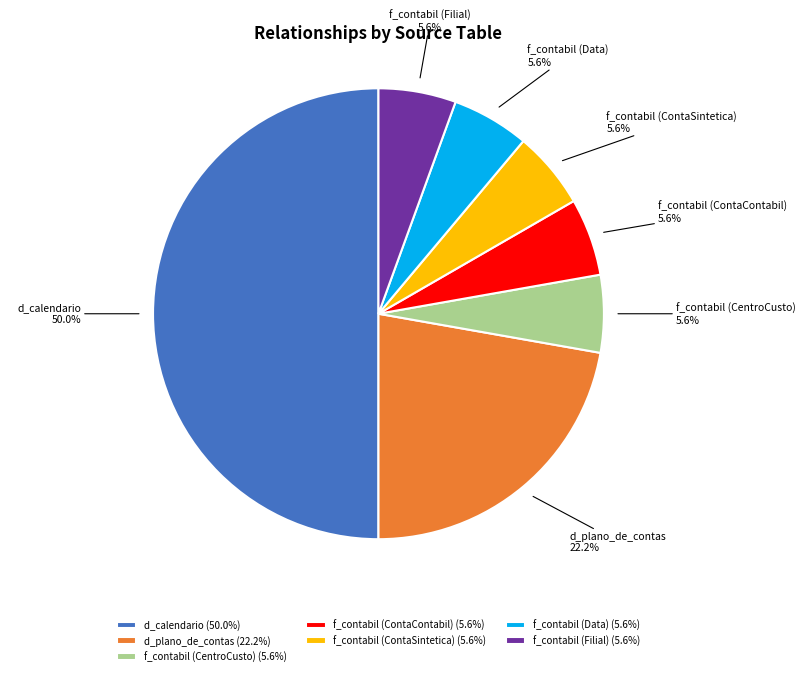

Approximately how many times larger is the value at f_contabil (ContaContabil) compared to f_contabil (ContaSintetica)?

1.0